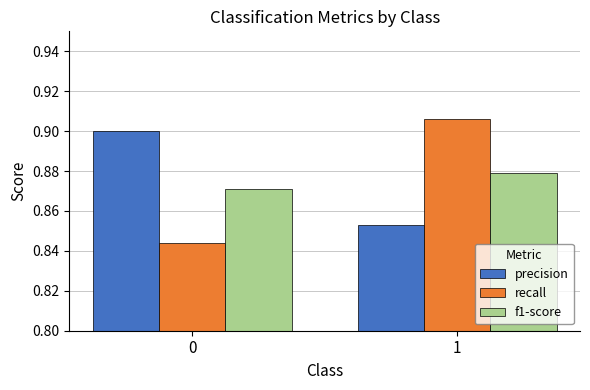

Is it true that f1-score equals 0.2 at 1?

False